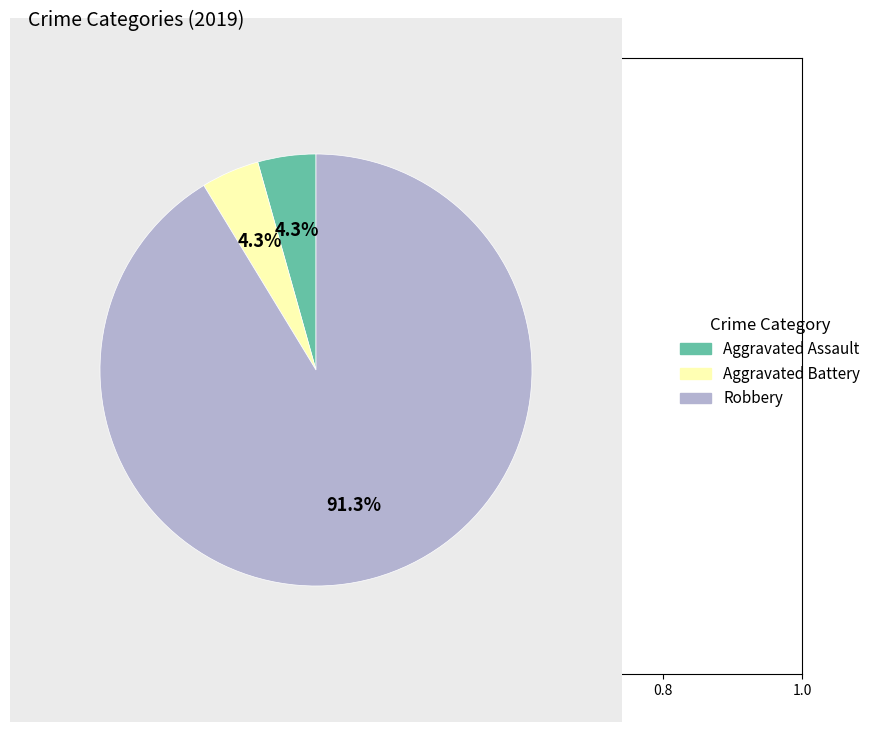

What portion of the pie excludes Aggravated Battery?

95.7%